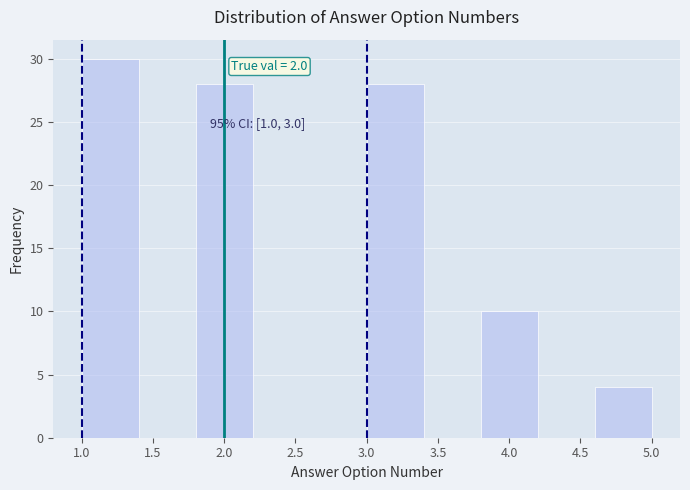

Over which range of the x-axis is the bar tallest?

1.0 to 1.4